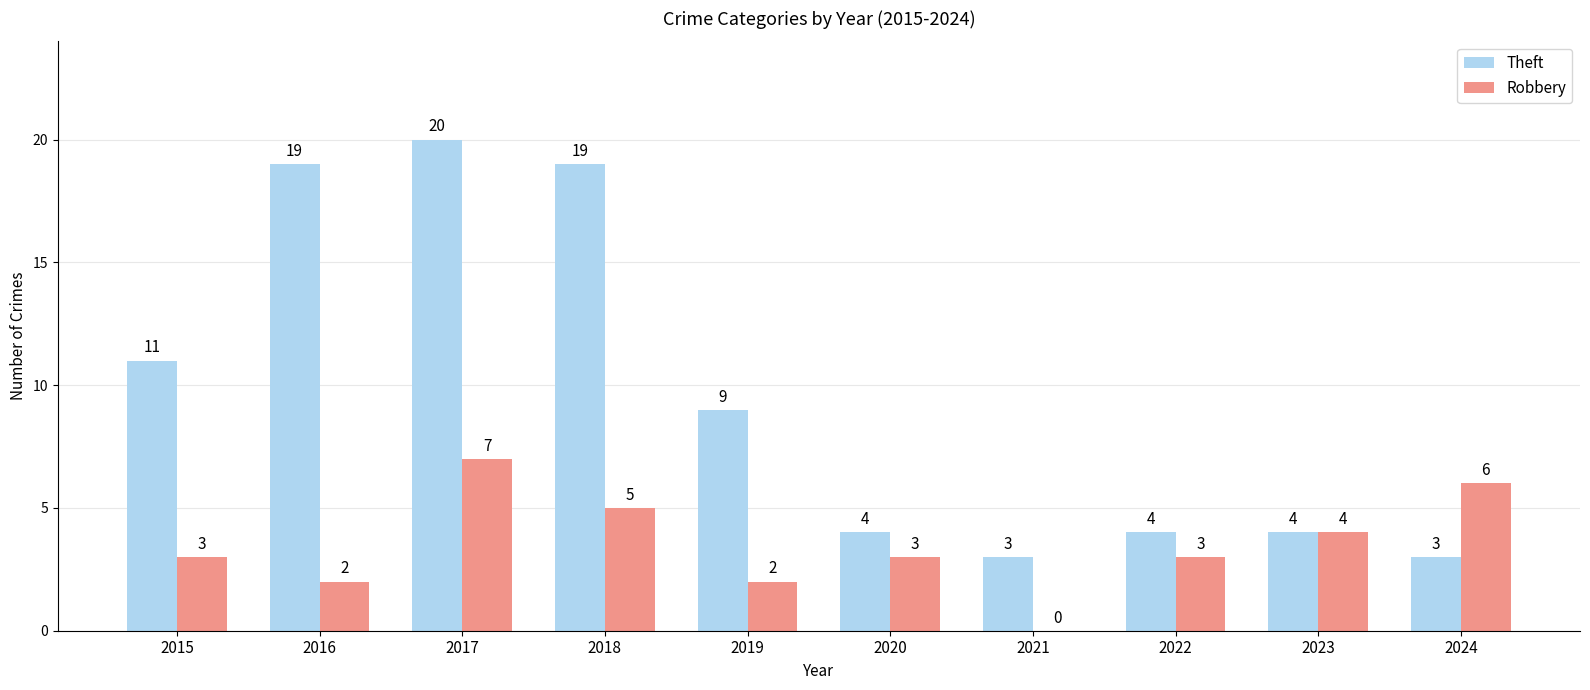

At which label is Theft closest to 11?

2015